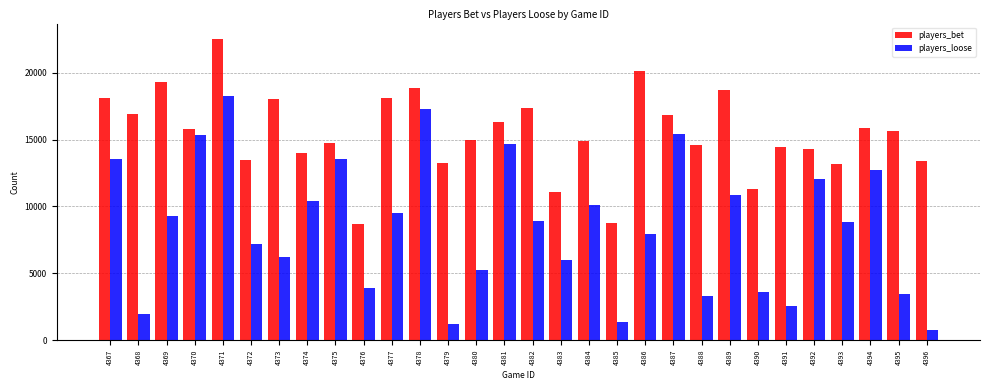

Count the number of categories in the chart.

30